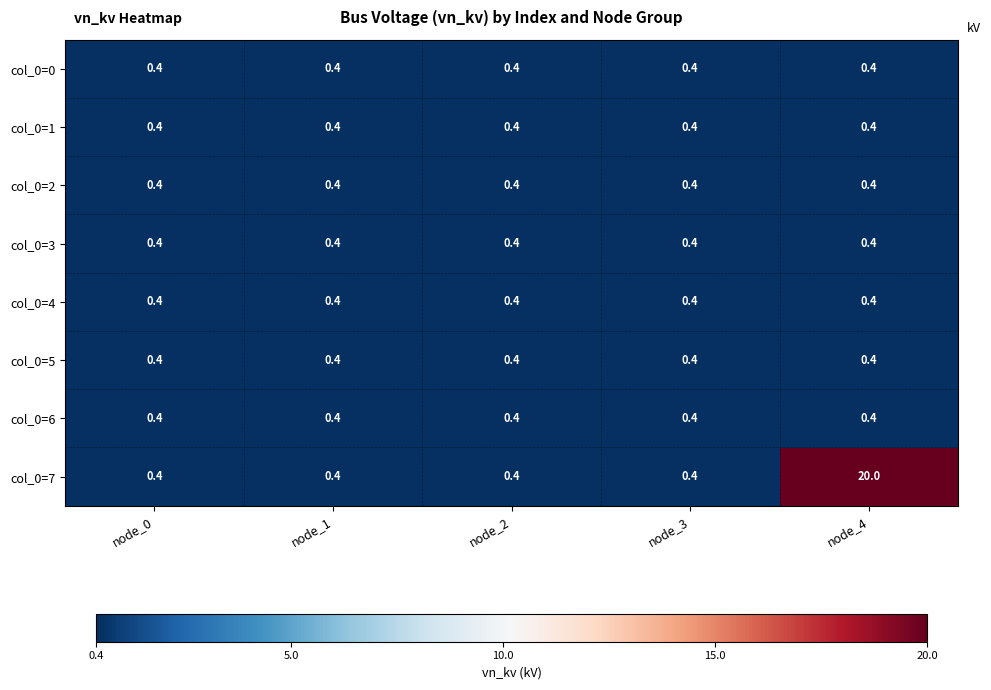

What is the average value of the col_0=5 series?

0.4